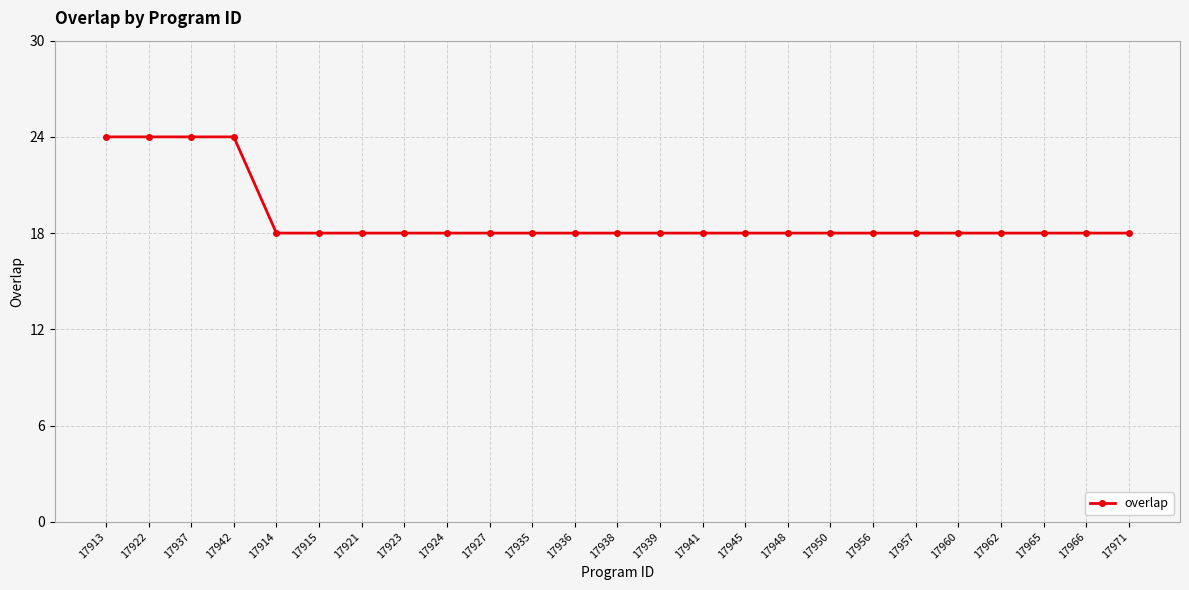

What is the minimum value shown in the chart?

18